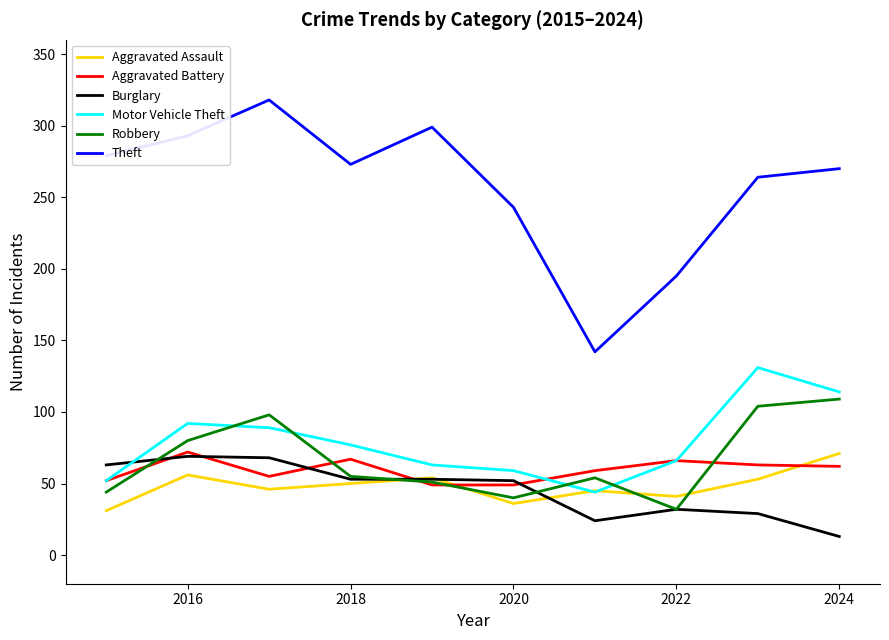

Which series has the widest spread of values?

Theft